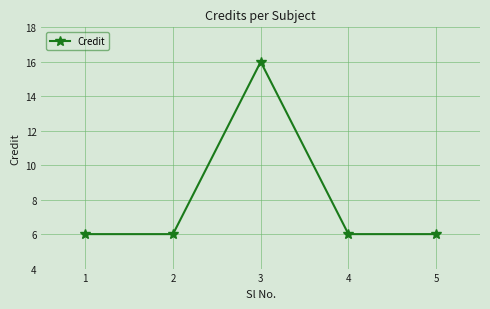

Reading left to right, extract all data points from this chart.

1=6	2=6	3=16	4=6	5=6